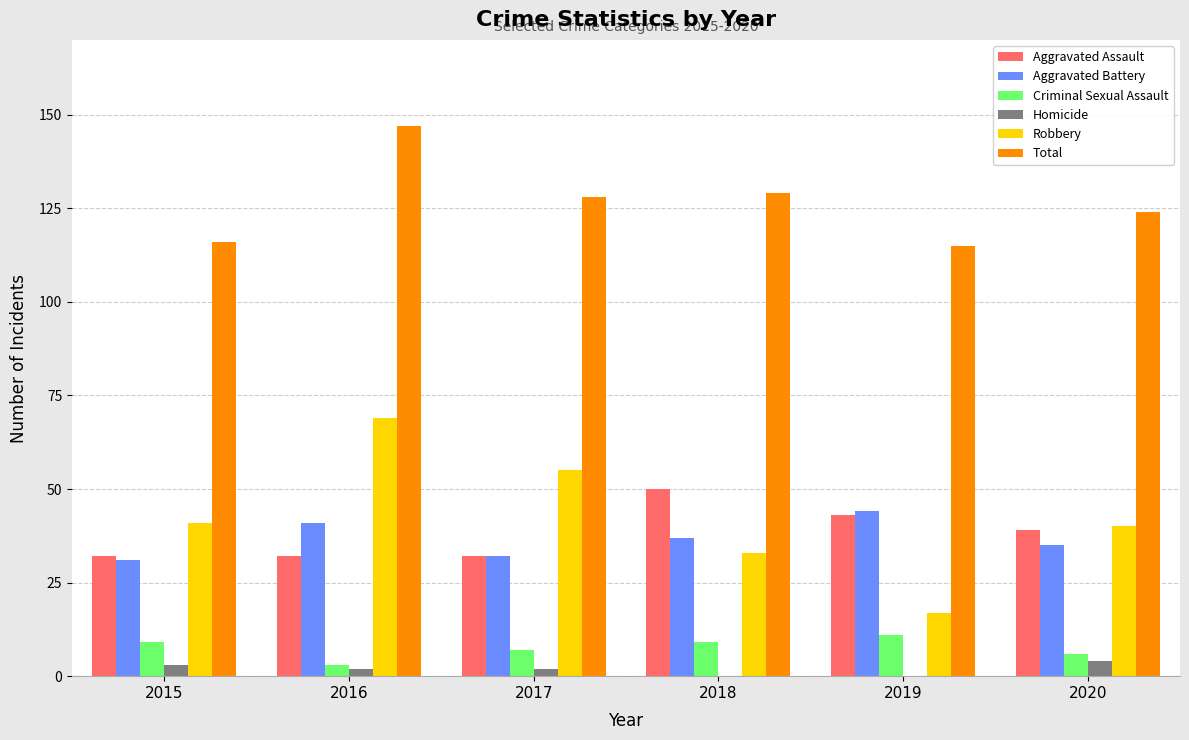

The value of Aggravated Assault at 2017 is 49. True or false?

False